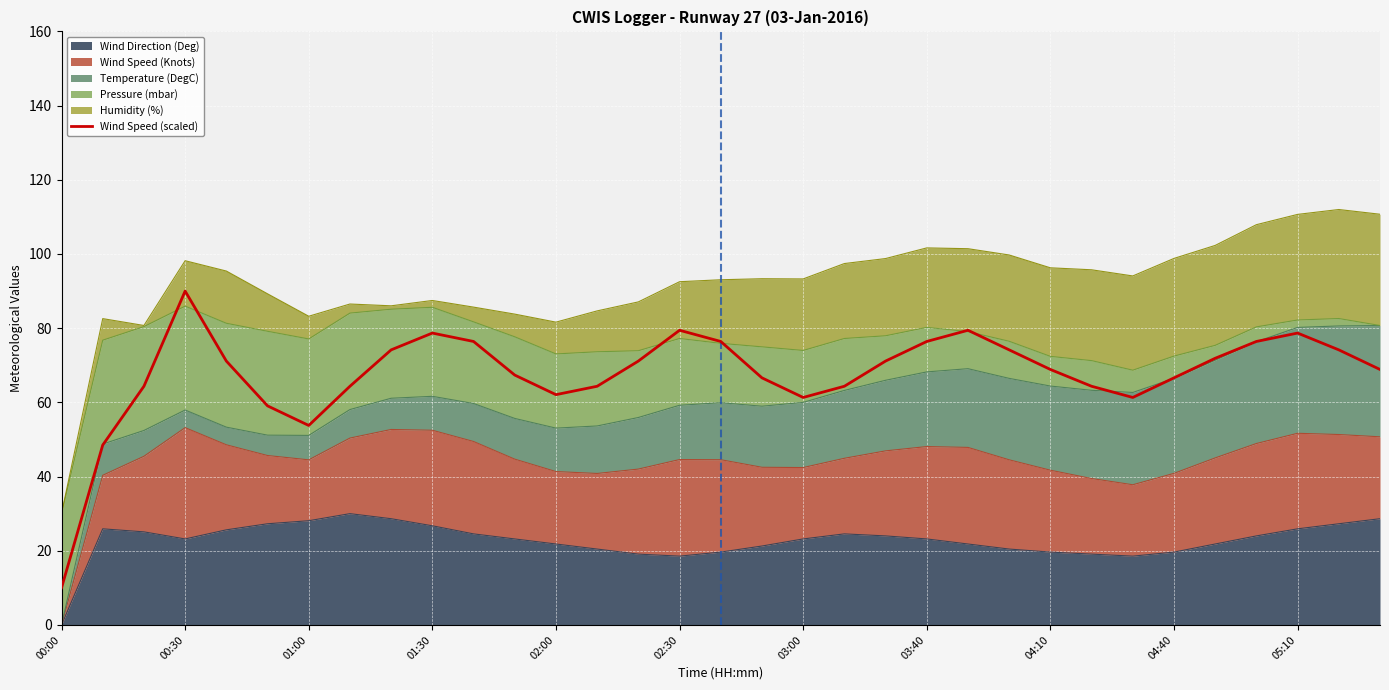

How many interior local peaks (higher than both neighbors) does the data have?

5